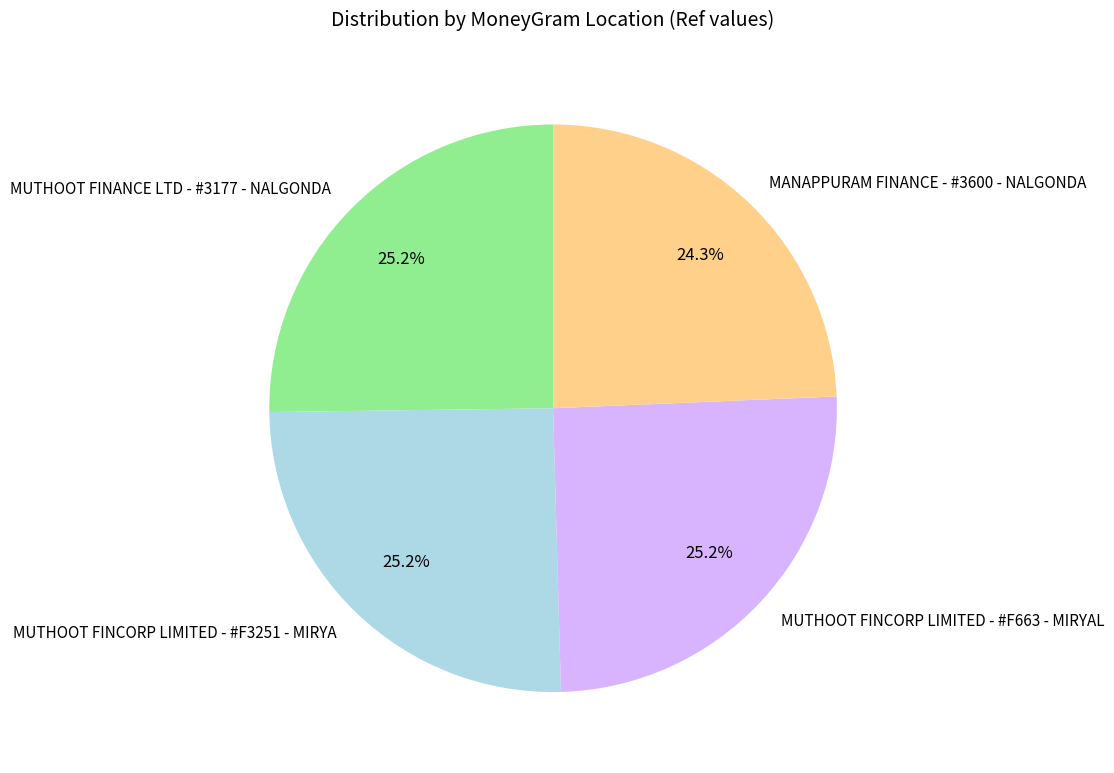

True or false: MUTHOOT FINCORP LIMITED - #F663 - MIRYAL accounts for 38% of the total.

False